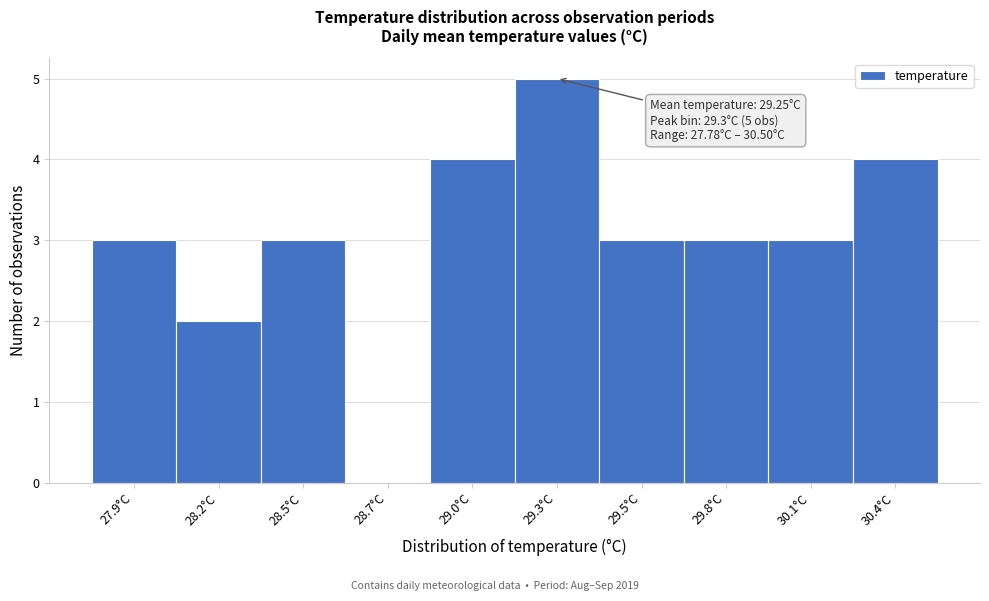

Between 30.1°C and 30.4°C, which is larger?

30.4°C